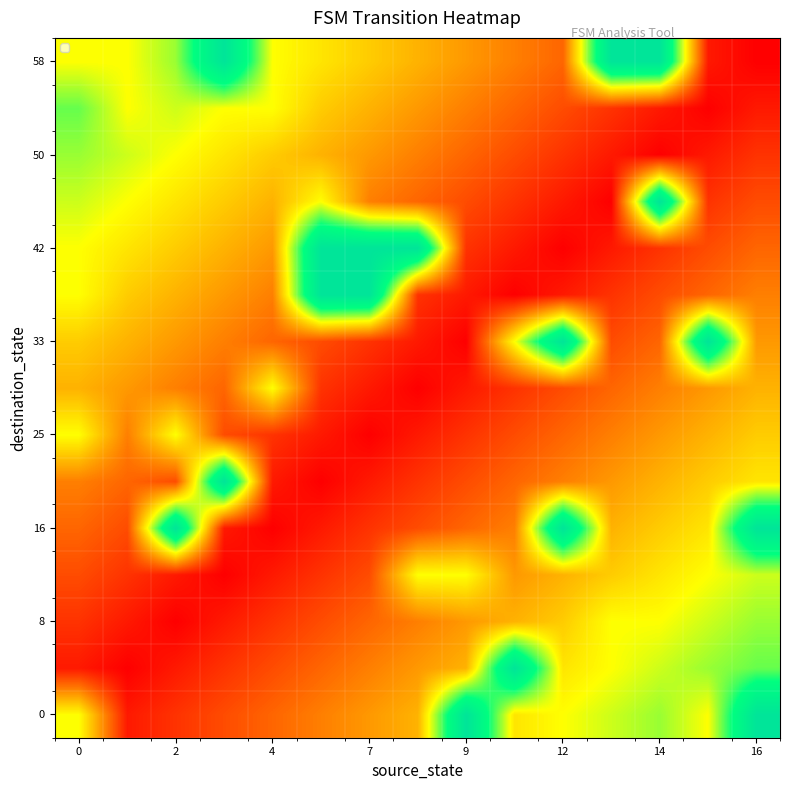

At which category is the sum across all series the highest?

16